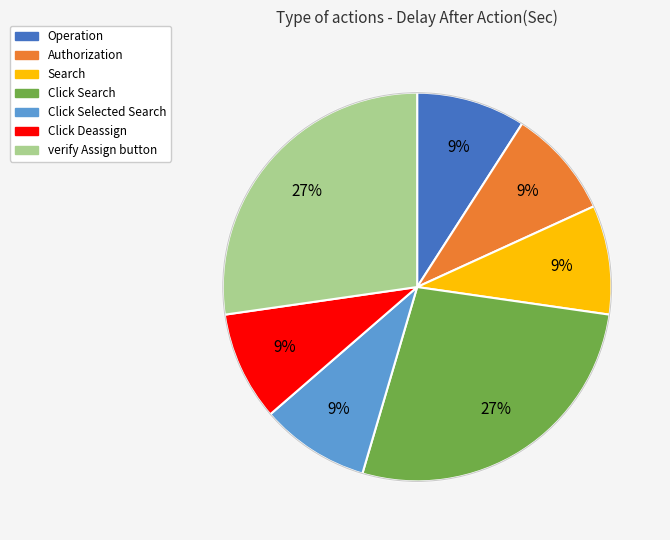

To the nearest percent, what percentage of the pie is Search?

9%